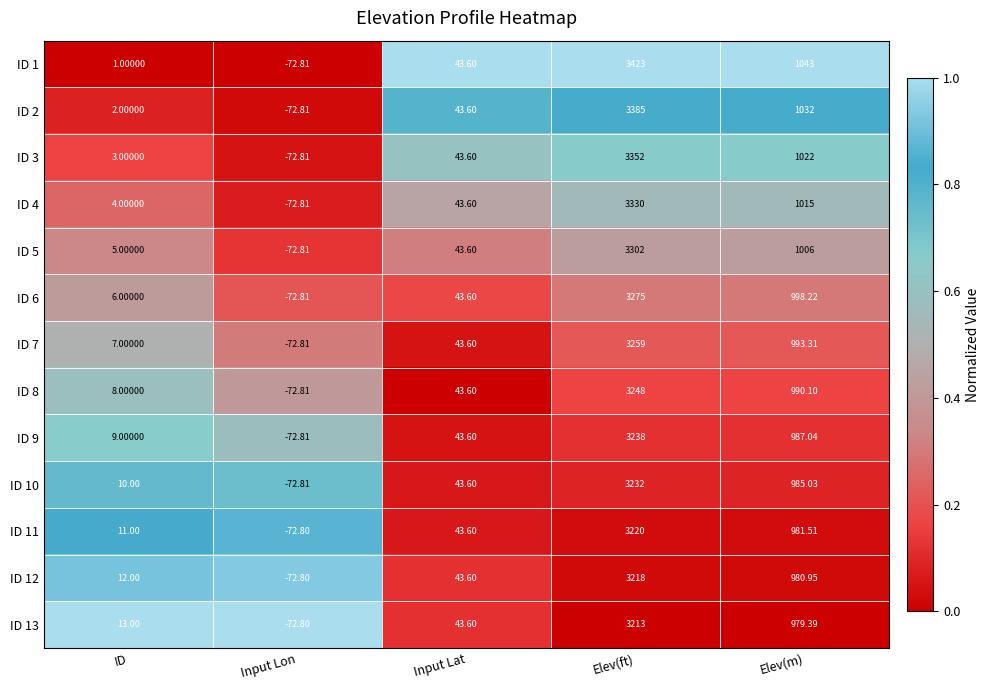

What is the total value across all series at Input Lat?

566.8